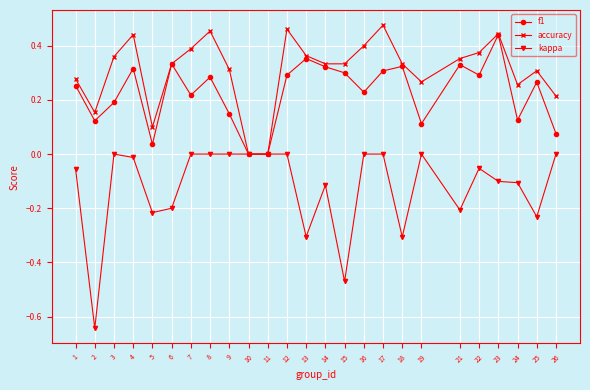

How many distinct data groups are displayed?

3